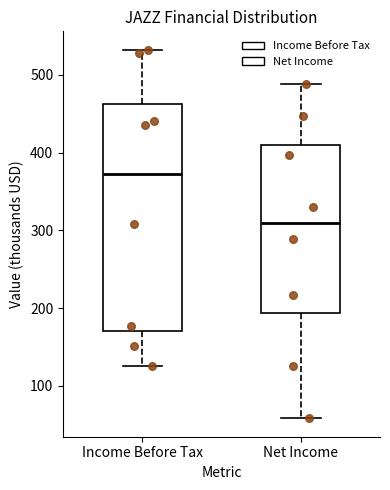

Which box has the lowest median line?

Net Income